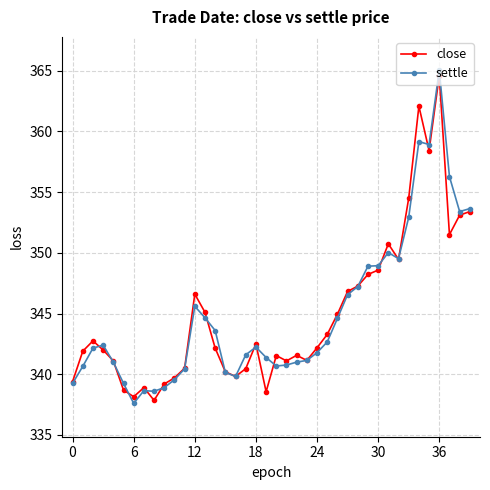

What is the value of the settle point at the 11th from the left?

339.6